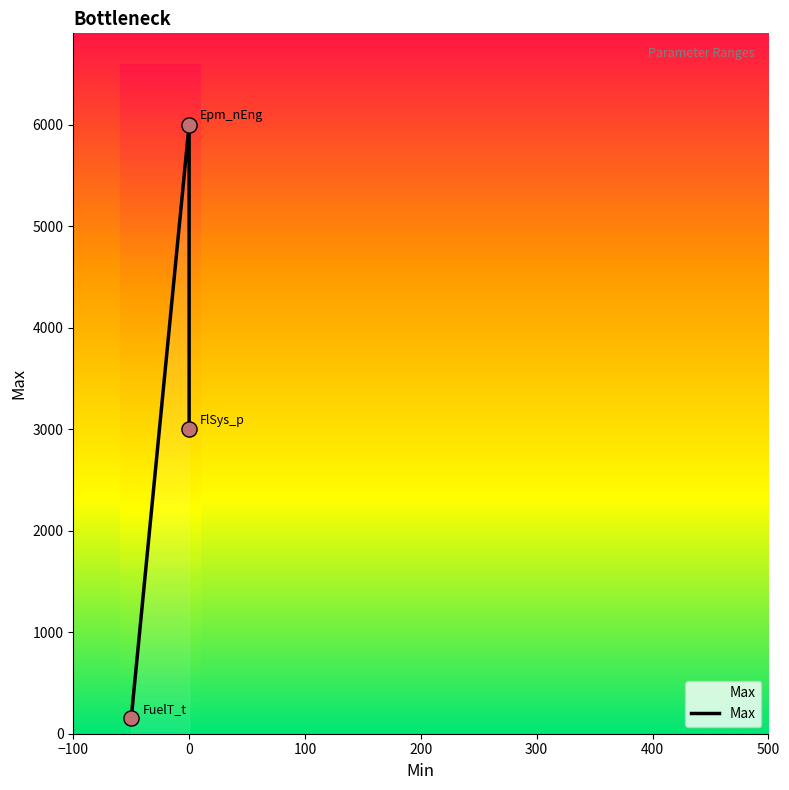

Approximately how many times larger is the value at 0 compared to 0?

2.0